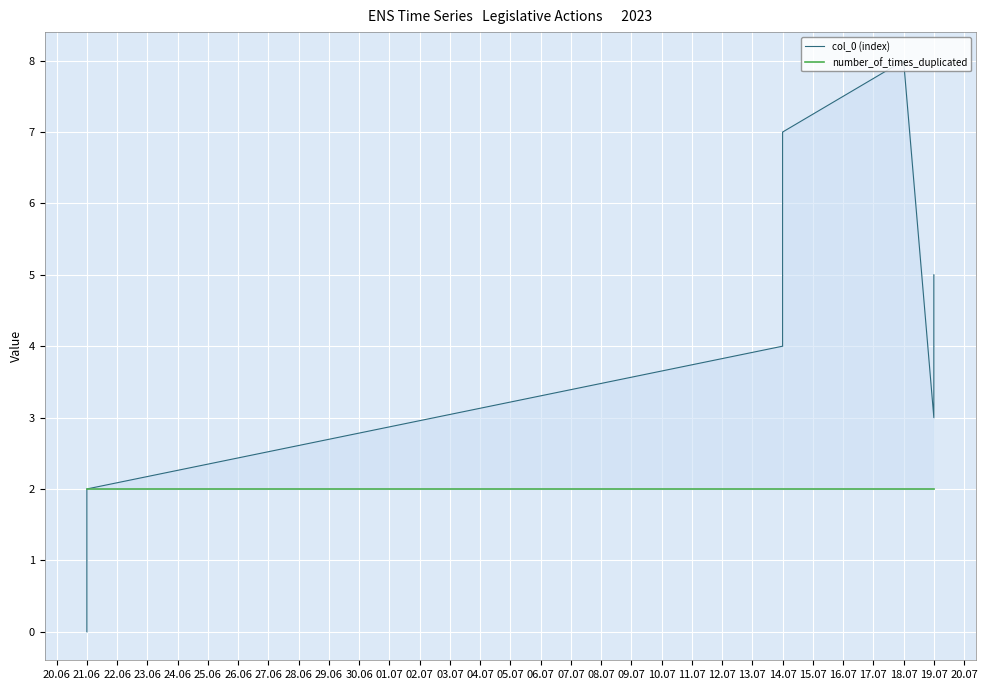

What is the maximum value for number_of_times_duplicated?

2